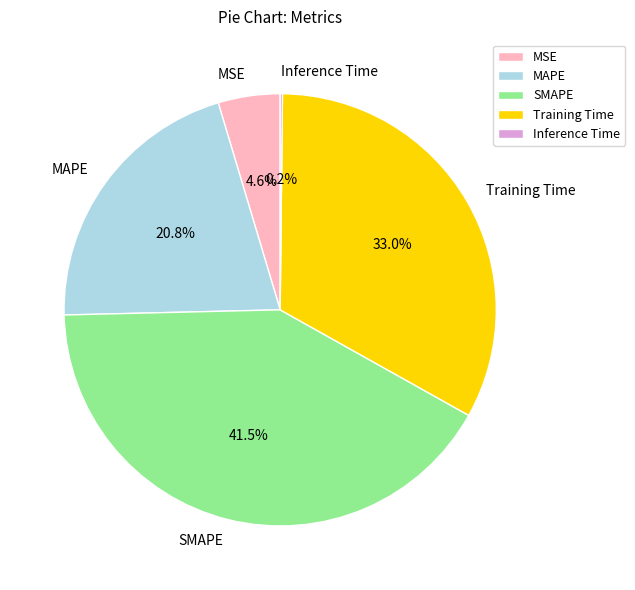

Combined, what portion of the pie is Training Time and MSE?

37.6%